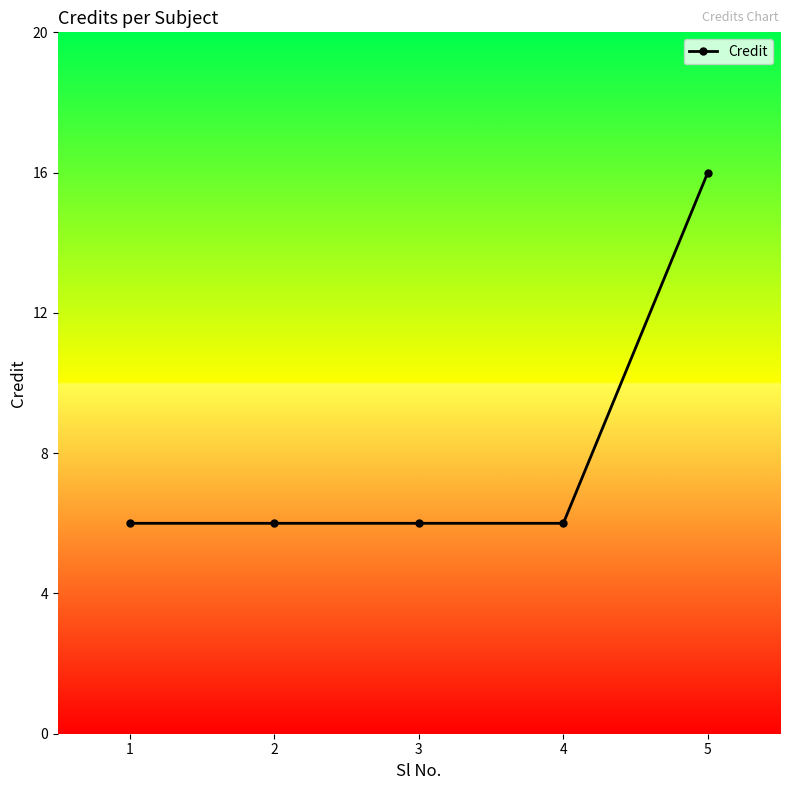

How many values are between 6 and 7?

4